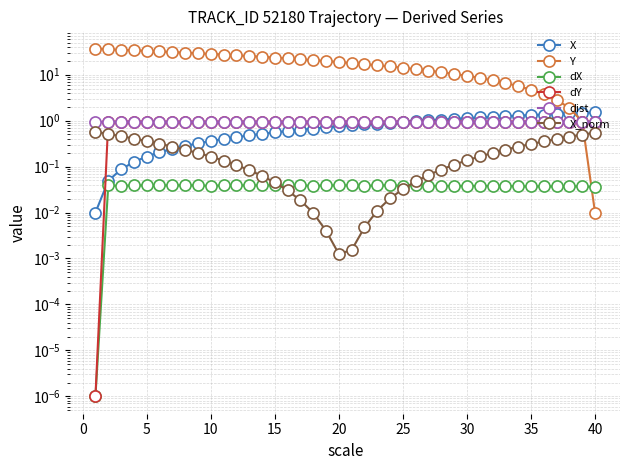

True or false: X_norm has a value of 0.1 at 25.

False